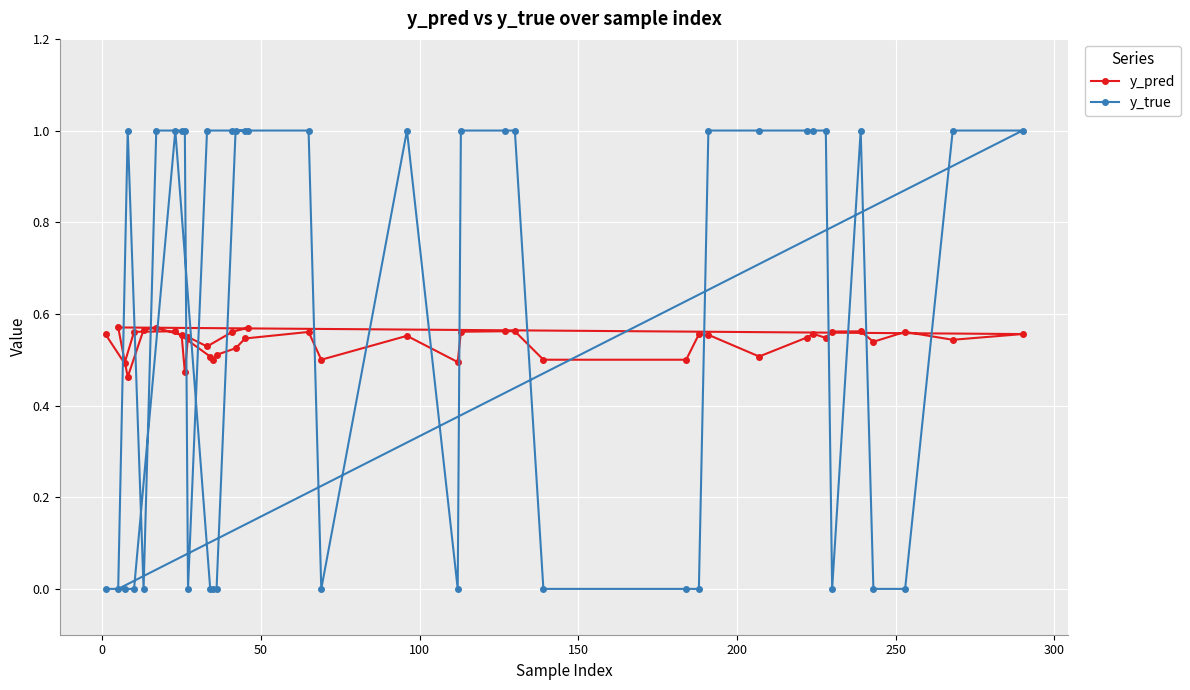

List the series in order of their peak value, highest first.

y_true, y_pred